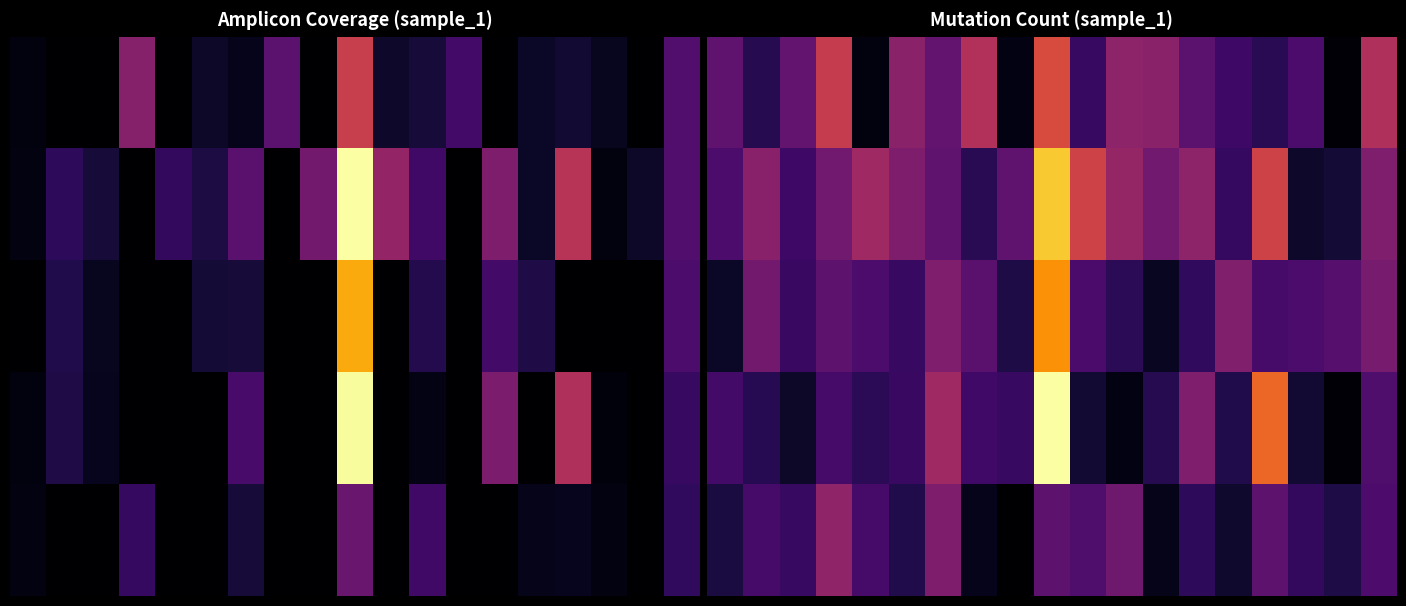

How many distinct data groups are displayed?

5